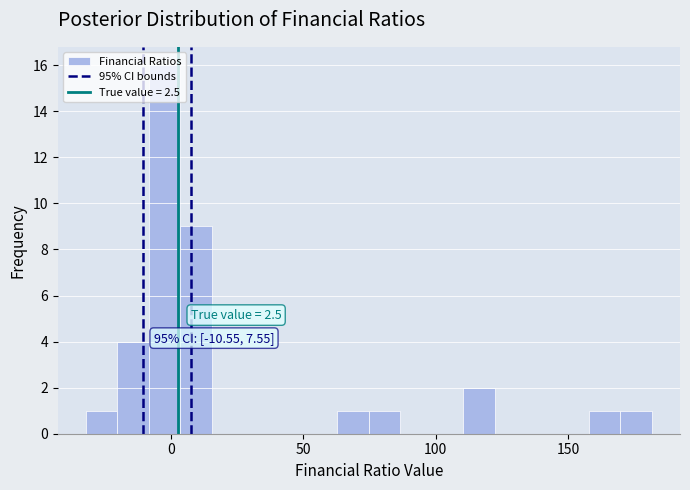

Read against the x-axis, roughly where is the centre of the tallest bar?

0